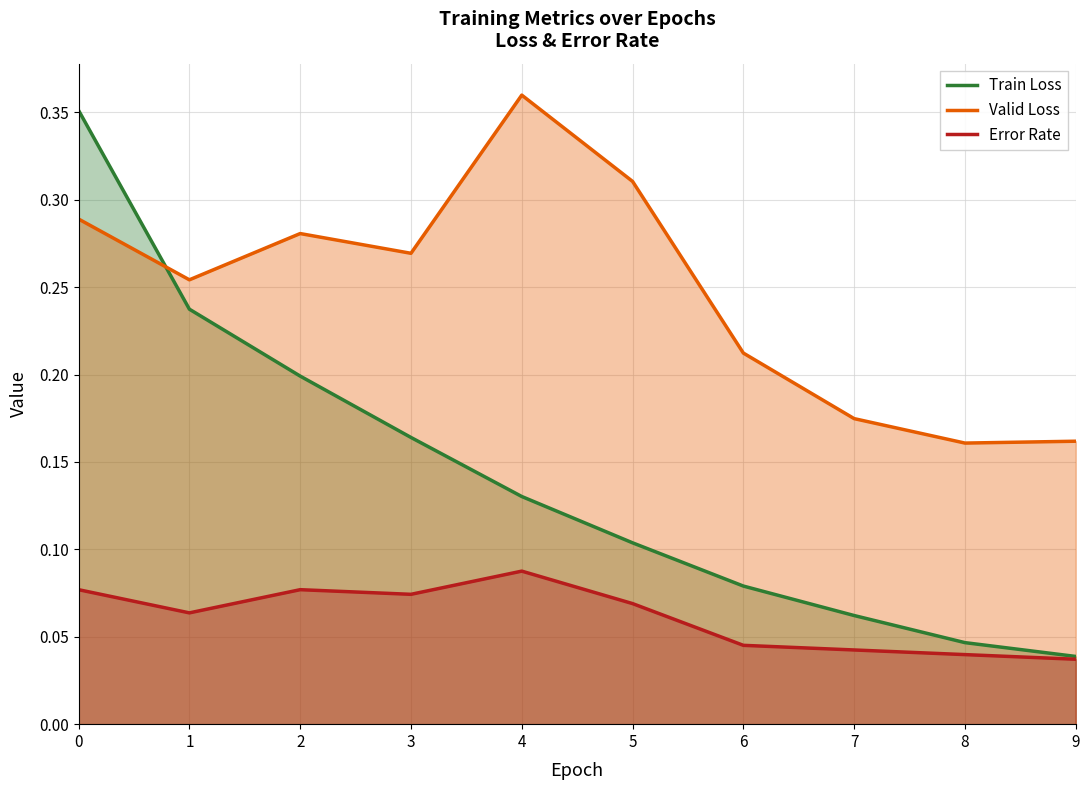

True or false: Valid Loss has a value of 0.3 at 0.

True